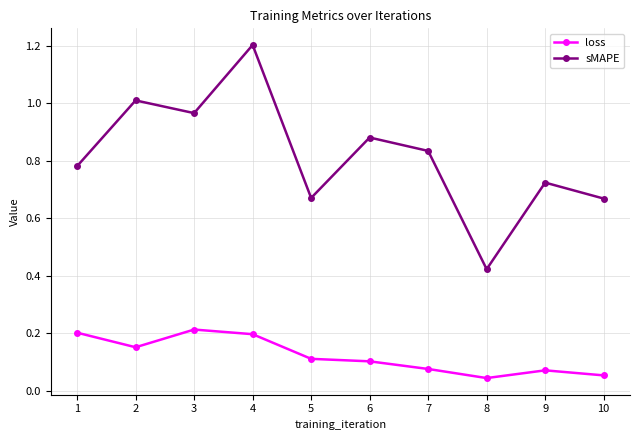

True or false: loss and sMAPE cross at least once.

False